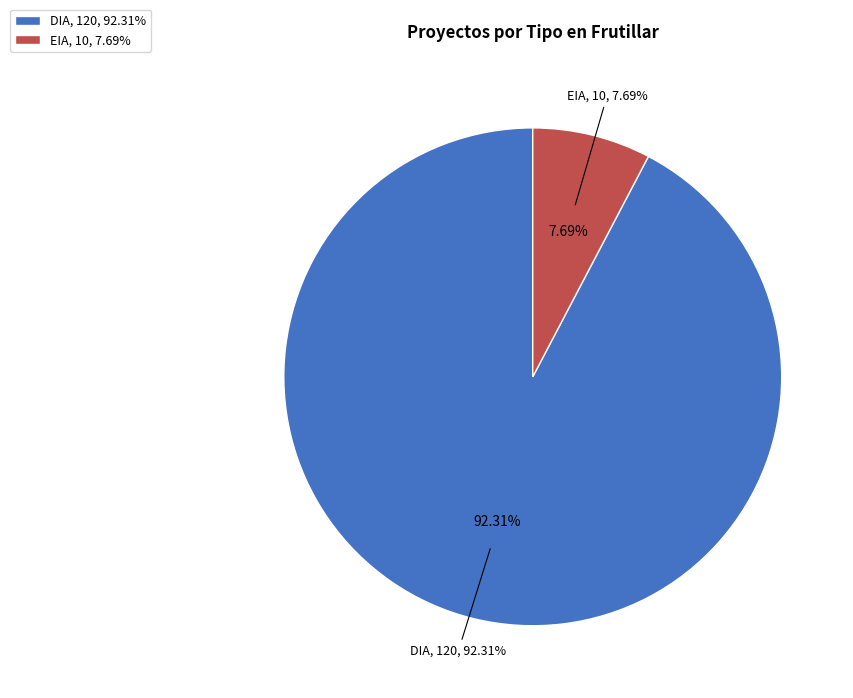

Between DIA and EIA, which is larger?

DIA